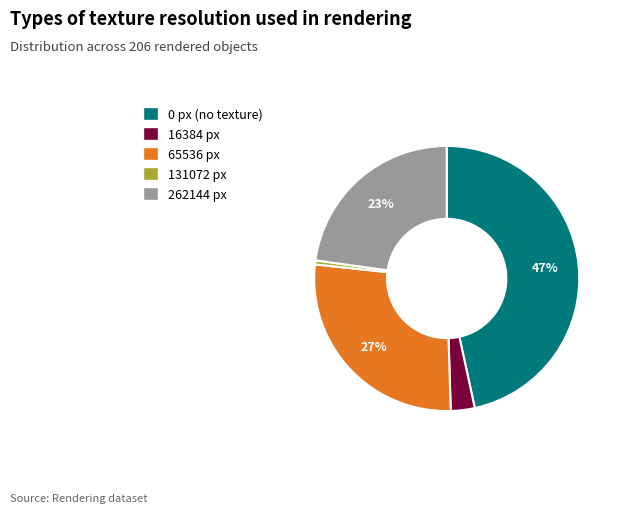

To the nearest percent, what is the combined percentage of 262144 and 65536?

50%